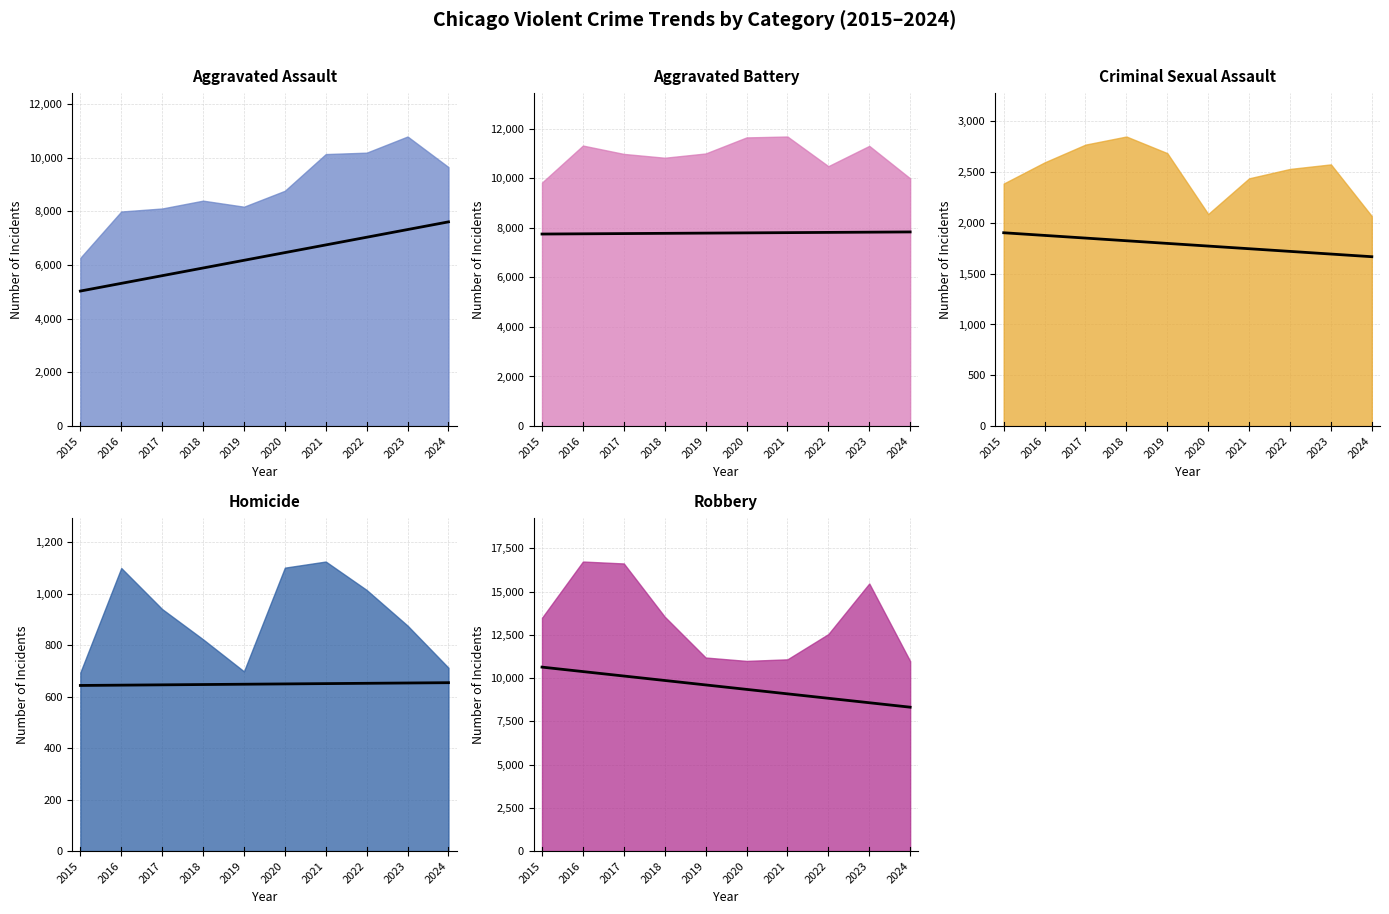

Count the number of data series in this chart.

5